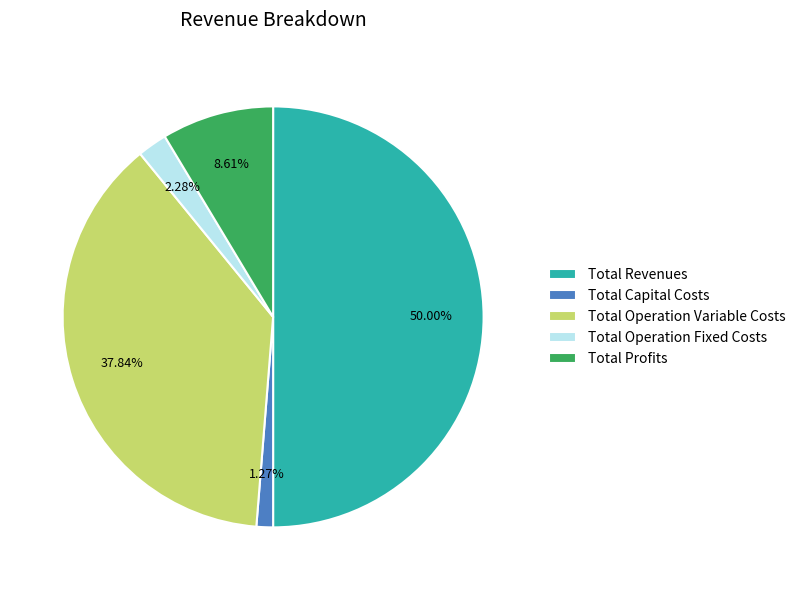

The Total Operation Variable Costs slice represents 38% of the pie. True or false?

True